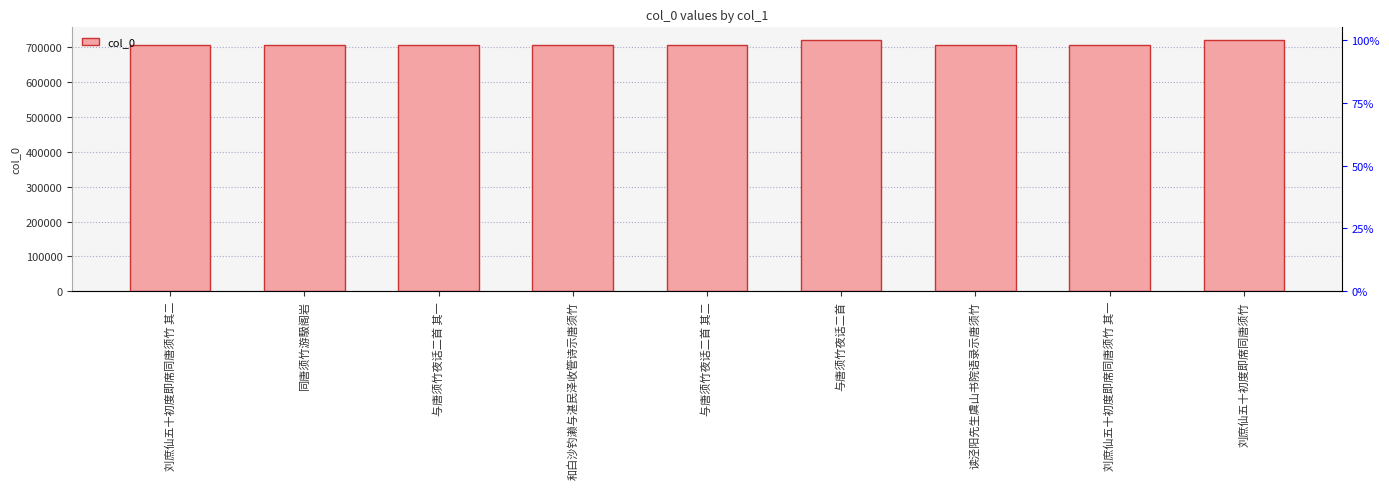

How many values are below 706398?

4